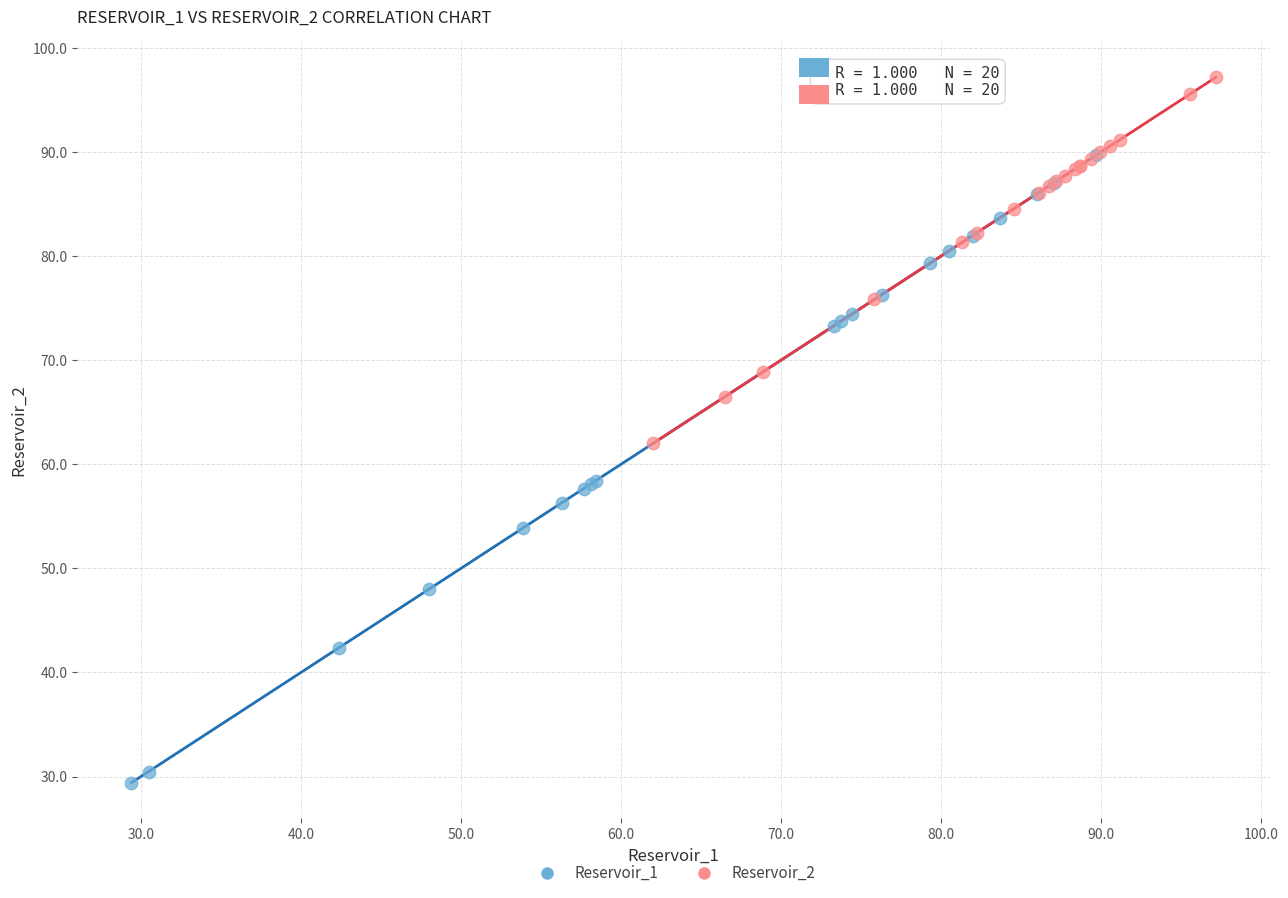

Which series contains the lowest Y value?

Reservoir_1